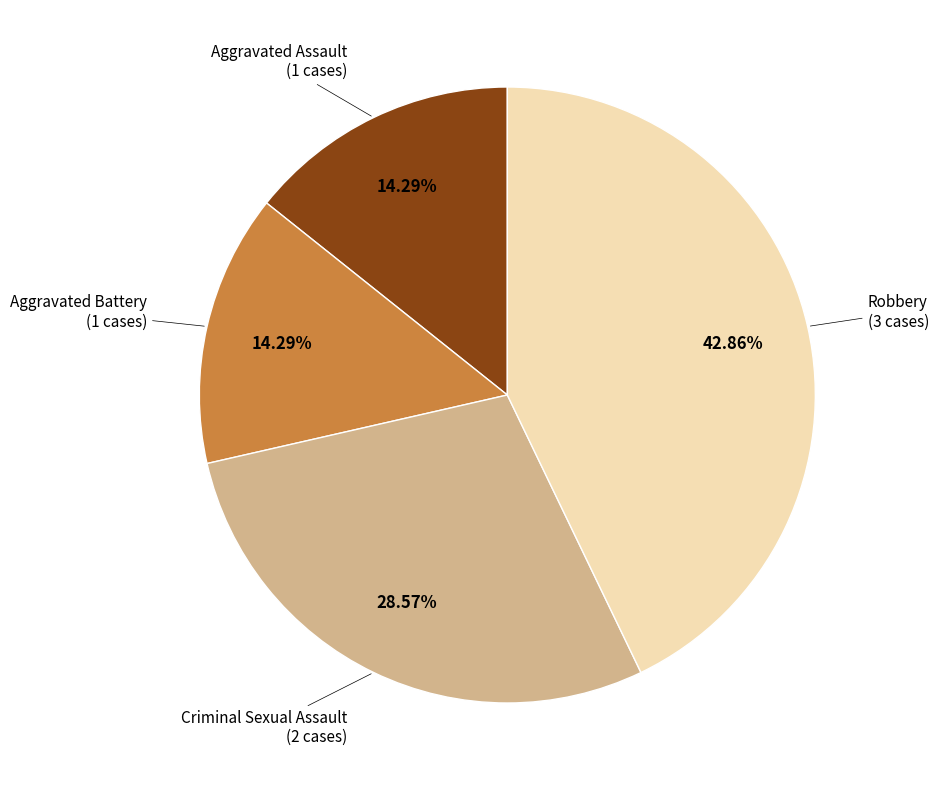

Is there any slice that represents more than half of the pie?

No